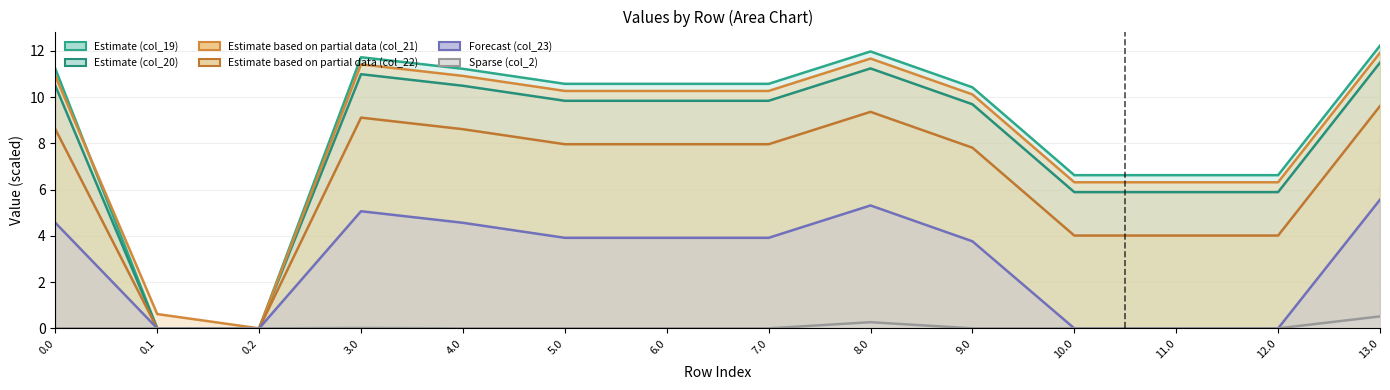

Which category has the highest value in the col_2 series?

13.0